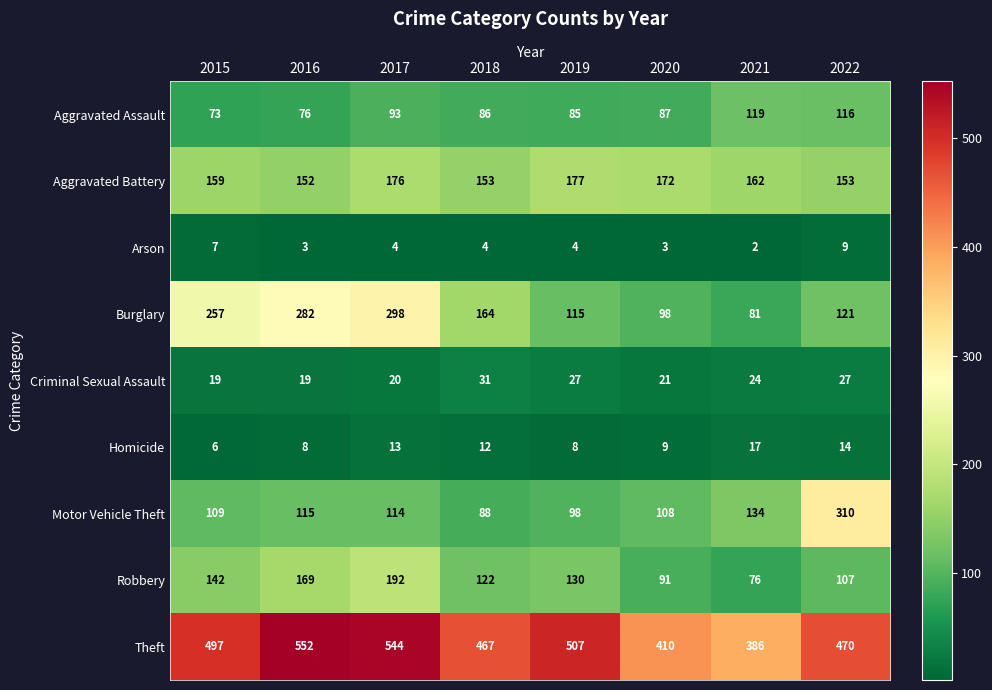

How many series are shown in this chart?

9